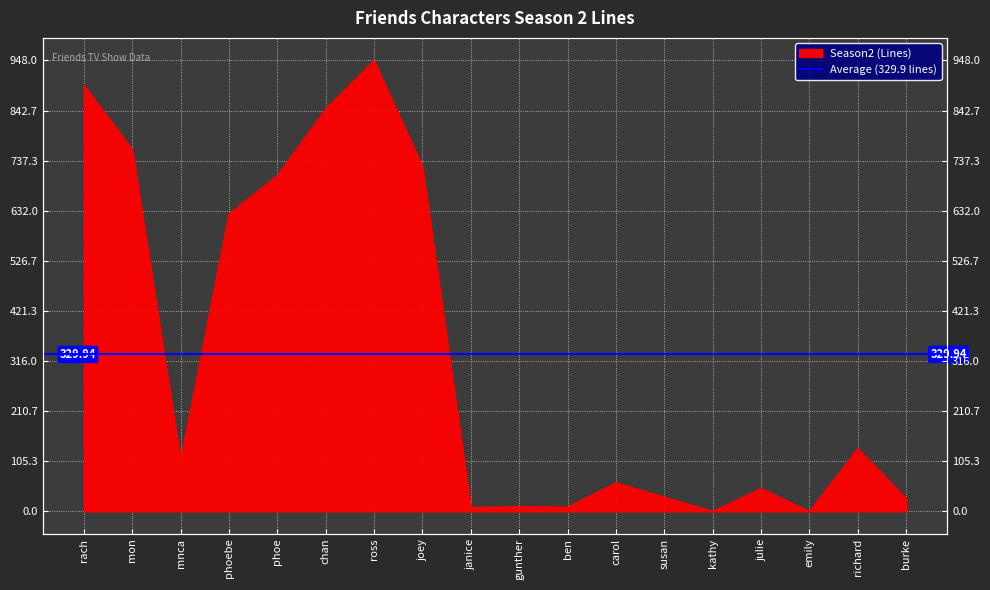

Reading right to left, list all the values displayed in this chart.

burke=27	richard=132	emily=0	julie=48	kathy=0	susan=30	carol=60	ben=9	gunther=10	janice=8	joey=725	ross=948	chan=846	phoe=706	phoebe=625	mnca=108	mon=761	rach=896